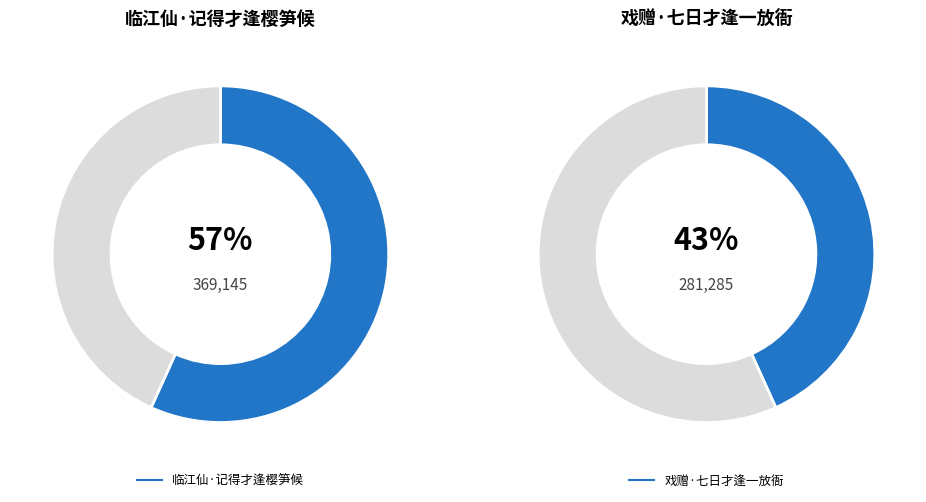

Which category has the smallest portion of the pie?

戏赠·七日才逢一放衙